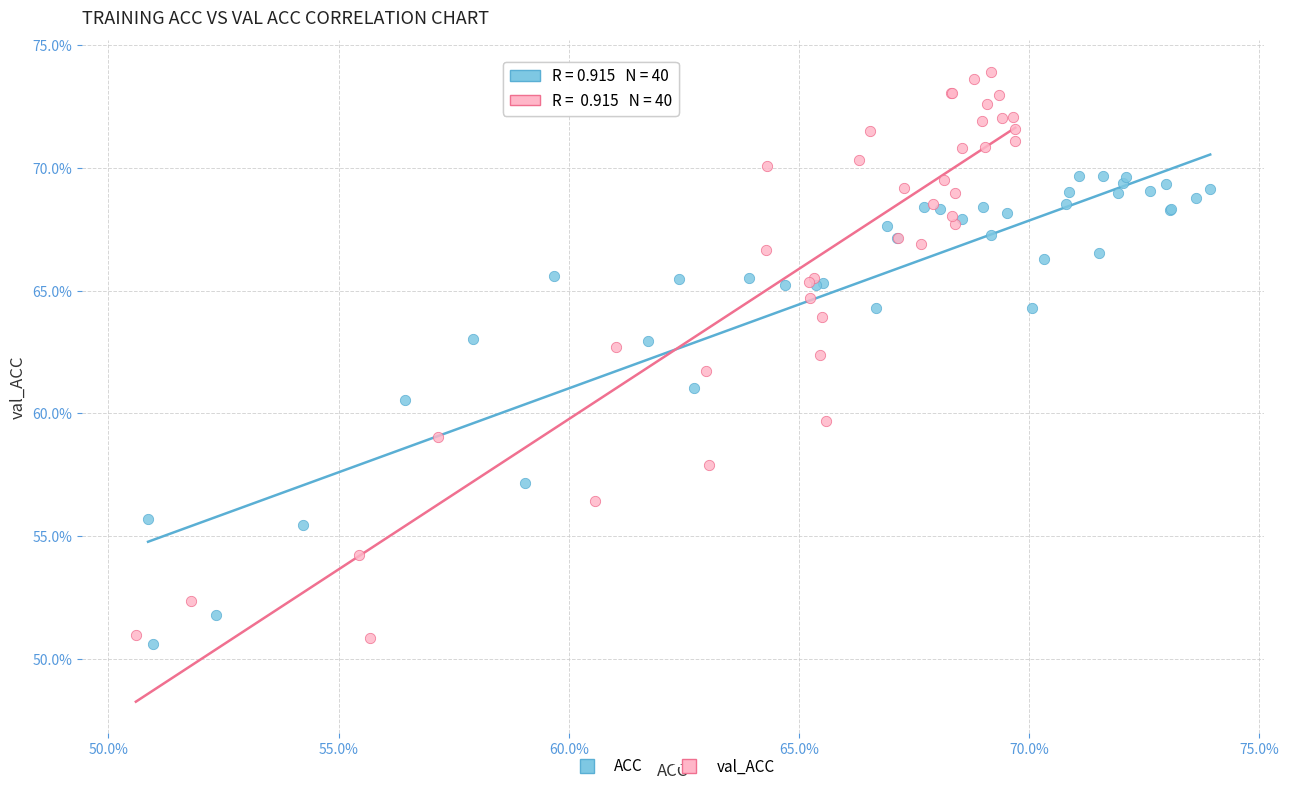

Which series contains the lowest Y value?

ACC